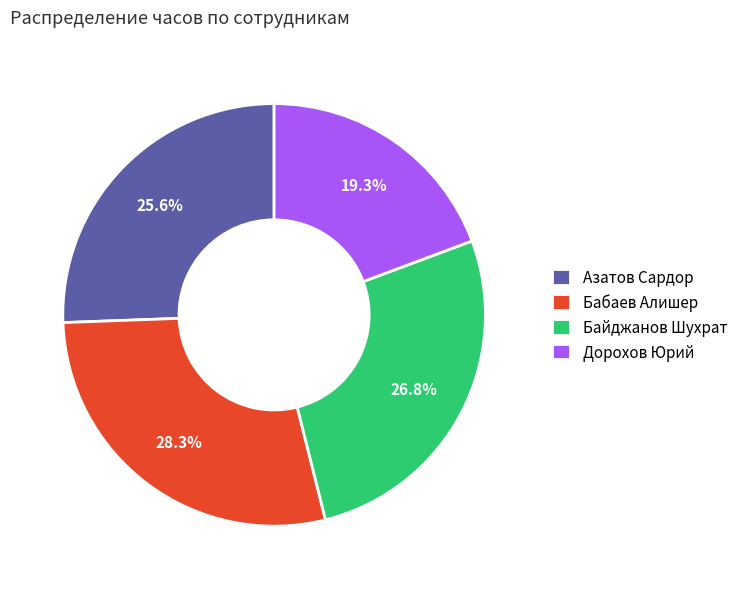

Which category has the smallest portion of the pie?

Дорохов Юрий